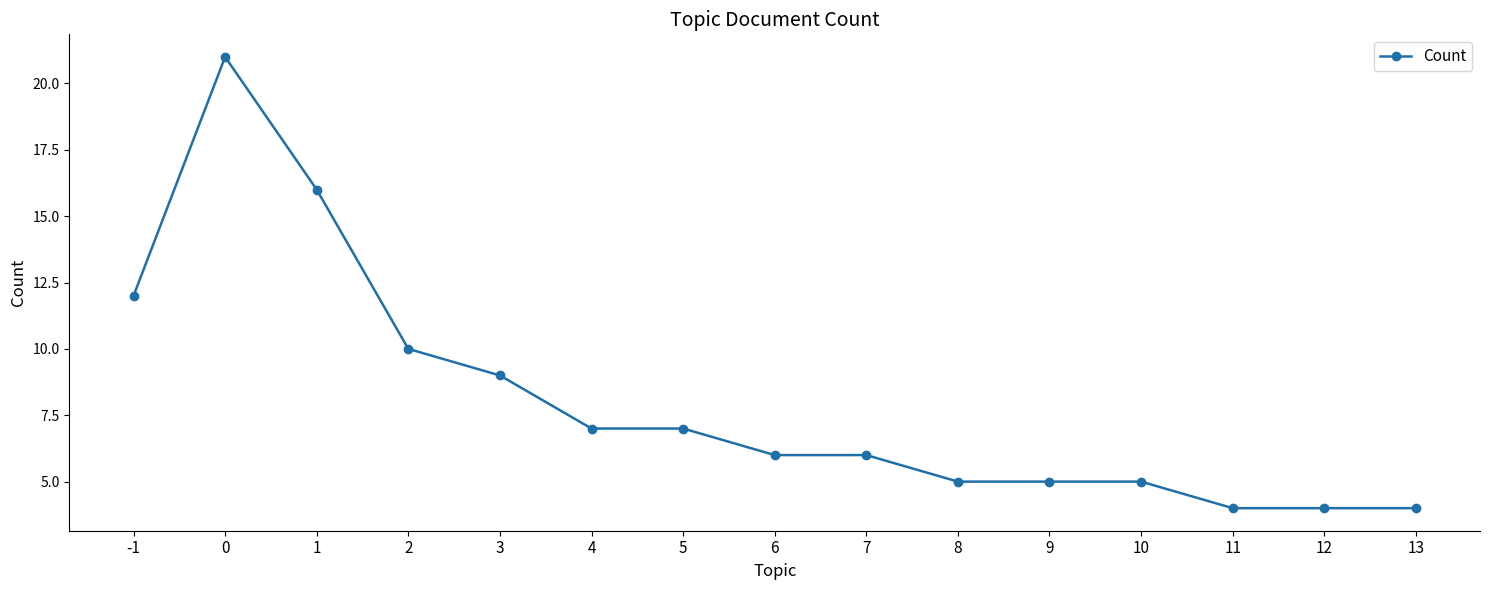

How many lines are shown in the chart?

1